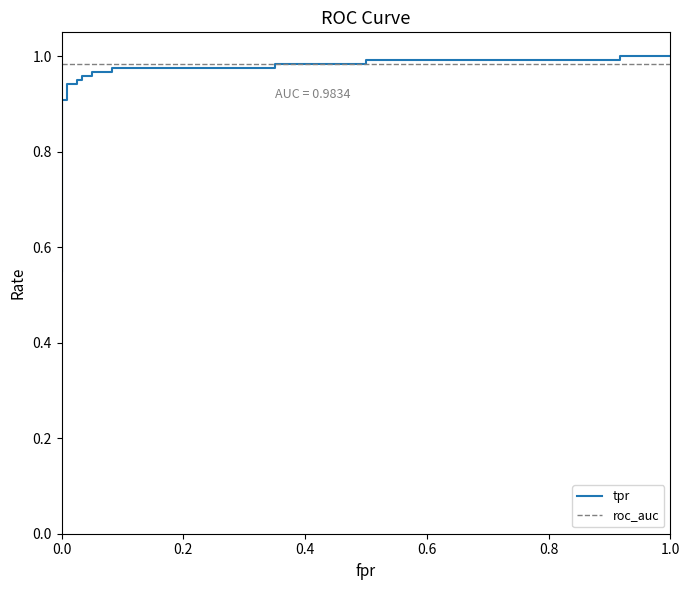

True or false: roc_auc has more than 2 points higher than both neighbors.

False